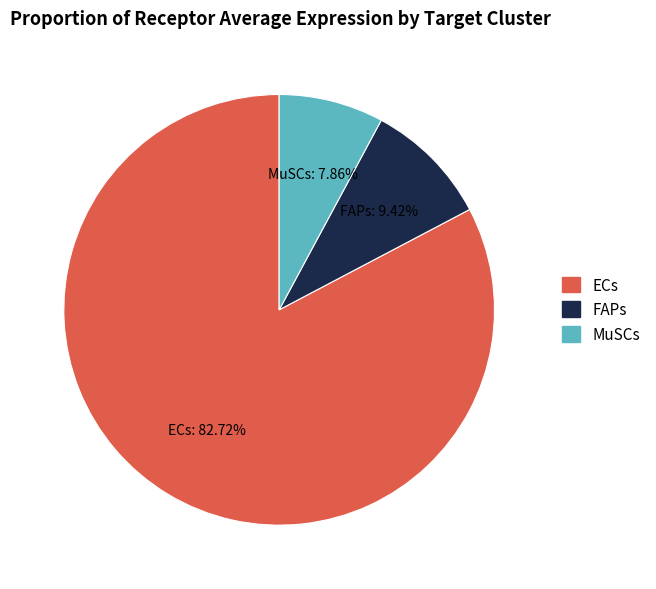

To the nearest percent, what is the difference between the largest and smallest slice percentages?

75%